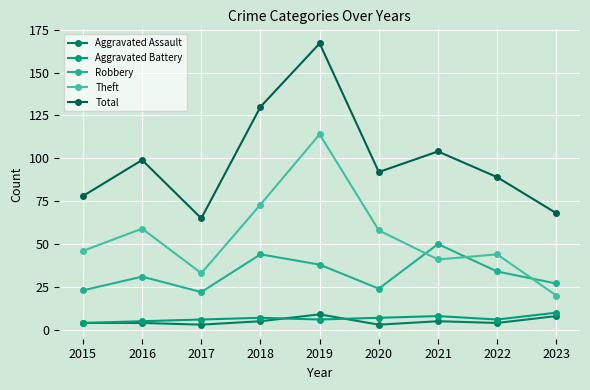

Rank the series by their maximum value, from highest to lowest.

Total, Theft, Robbery, Aggravated Battery, Aggravated Assault